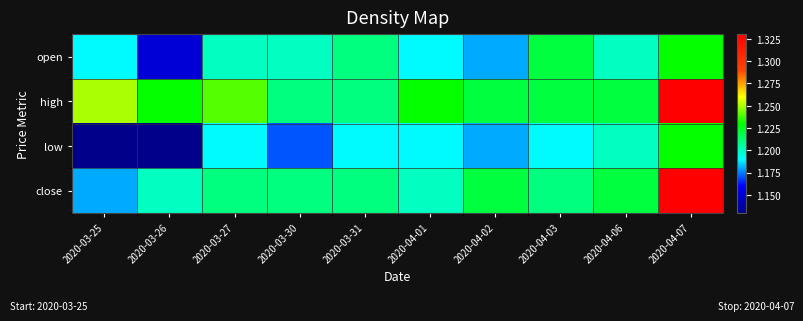

What is the total value across all series at 2020-03-31?

4.8